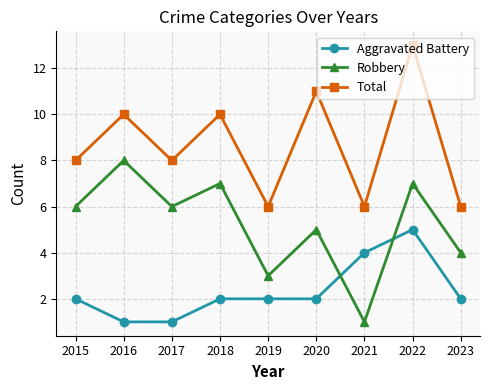

How many interior local peaks does the Total series have?

4